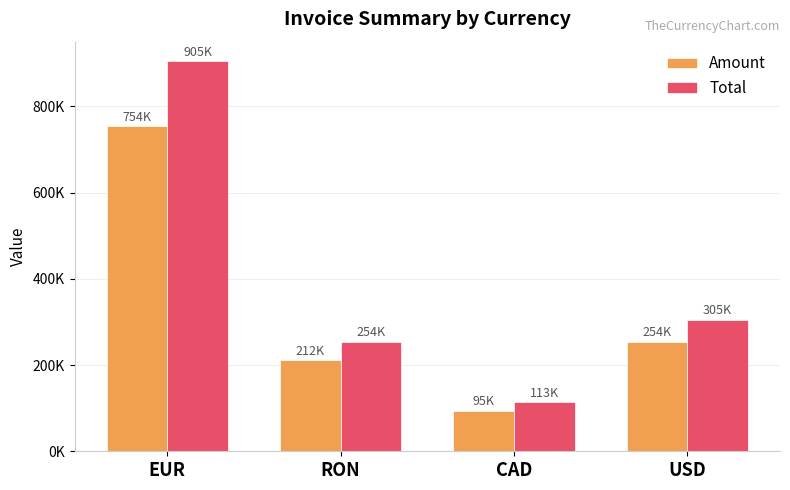

What is the approximate value of Total at USD?

305320.0